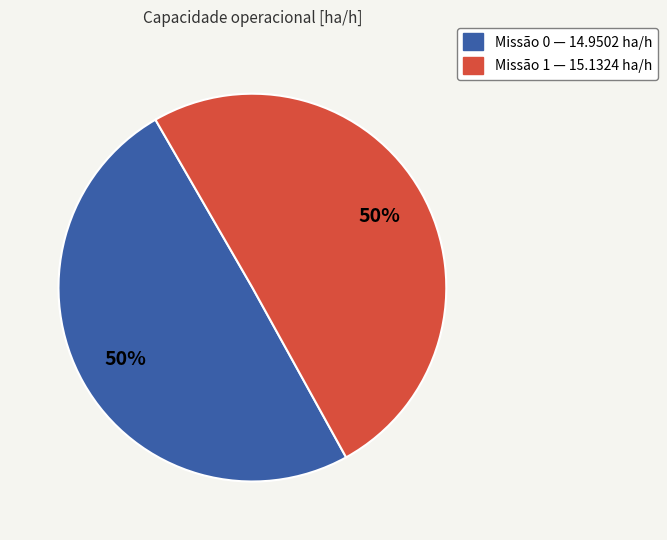

How many segments does this pie chart have?

2